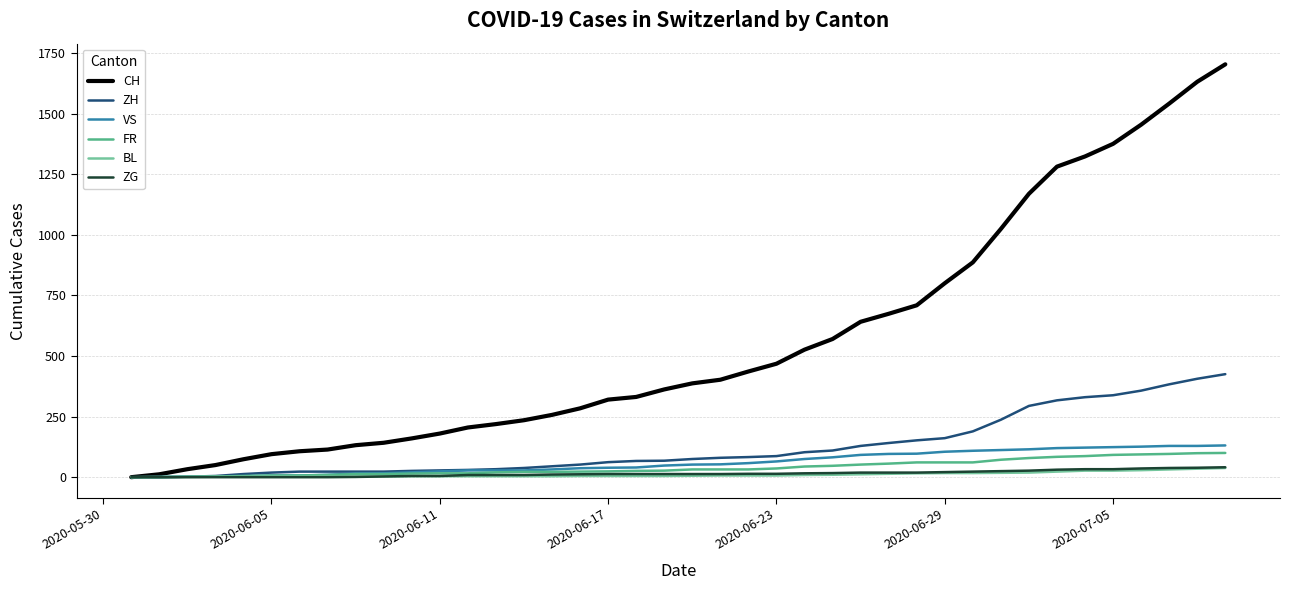

Which series has the largest range (max minus min)?

CH